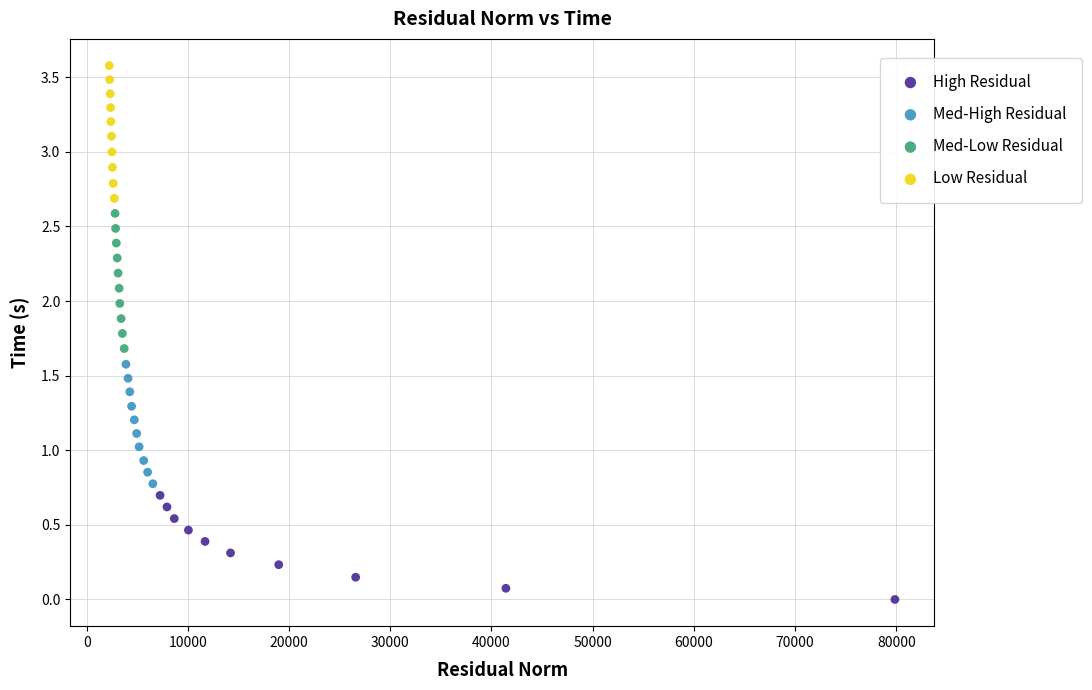

Which series contains the lowest Y value?

High Residual